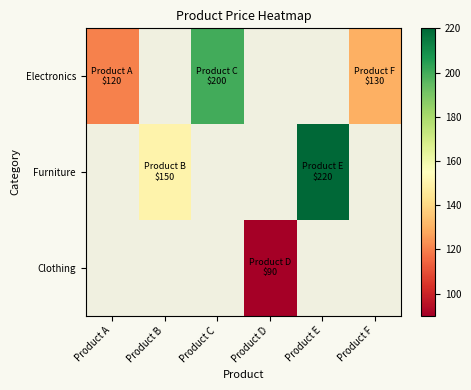

What is the difference between the maximum and minimum values in the Electronics series?

80.0